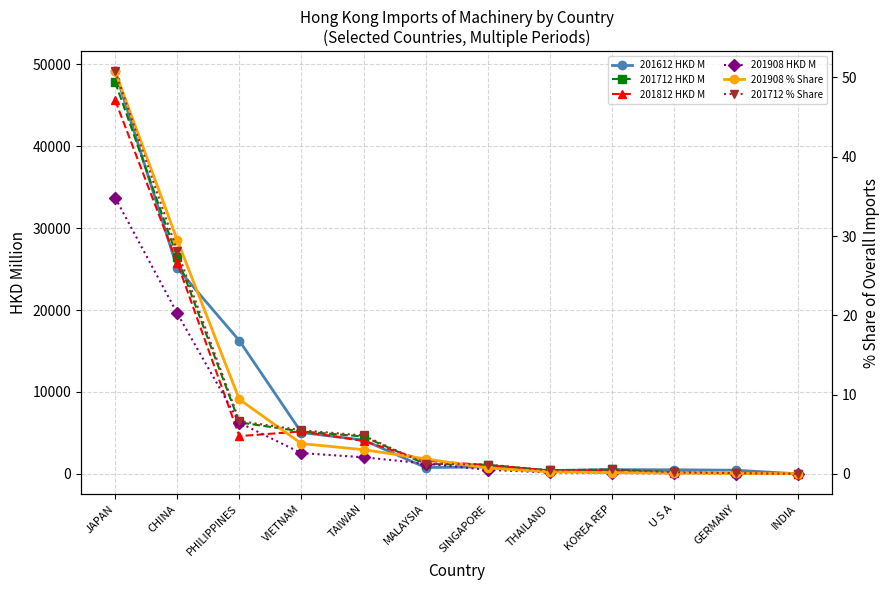

What is the label of the 1st point from the right?

INDIA